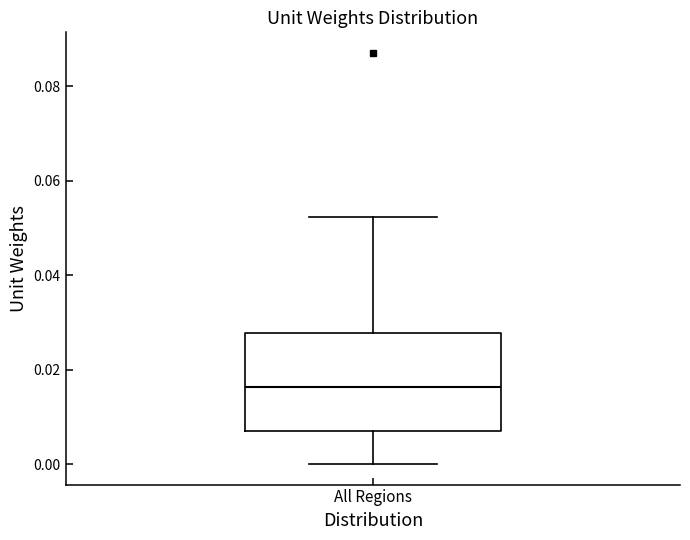

Where is the lower edge of the box for All Regions on the y-axis? The values are not printed on the chart, so give them approximately, as read against the axis.

0.006